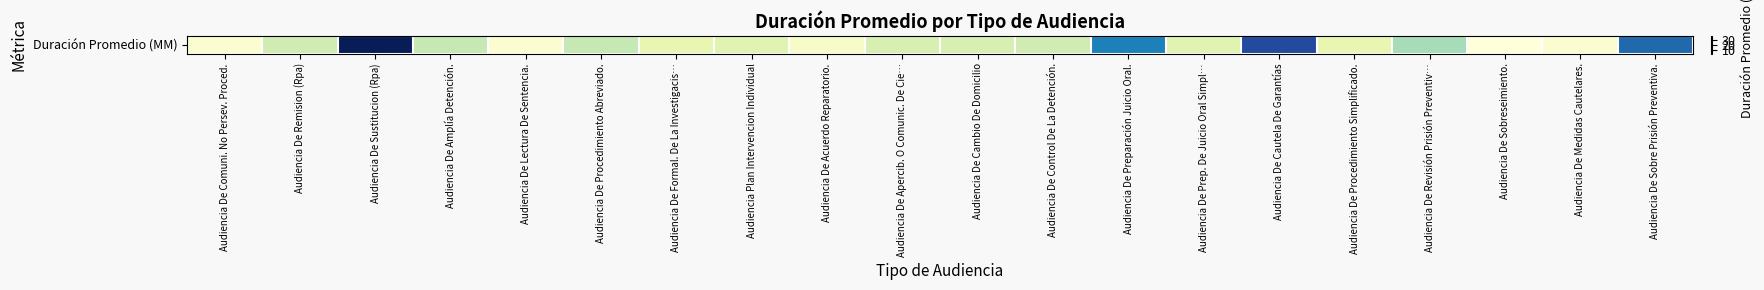

Where is the data nearest to the value 21?

Audiencia De Preparación Juicio Oral.